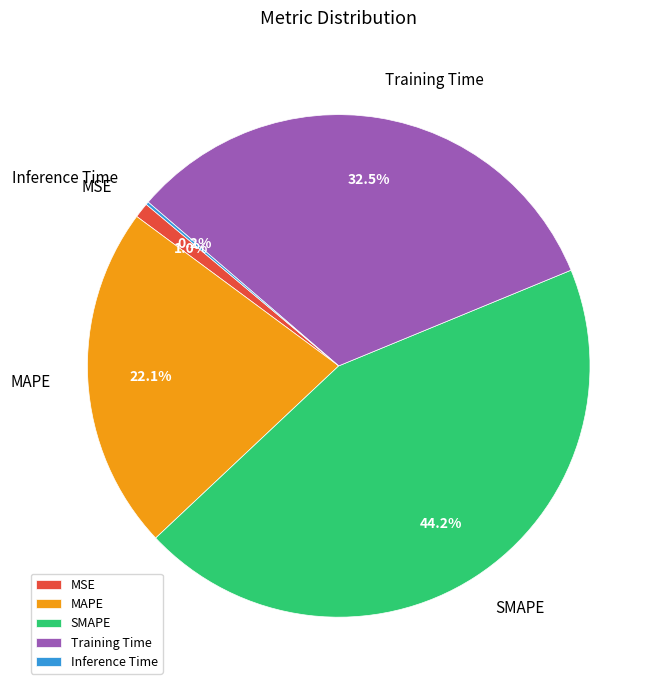

Which has a higher value, Training Time or SMAPE?

SMAPE